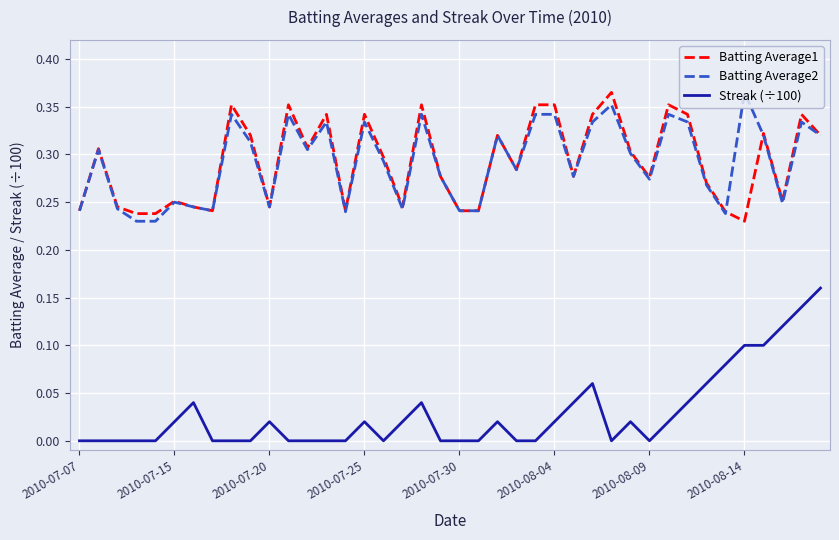

At how many categories does at least one series exceed 0?

40